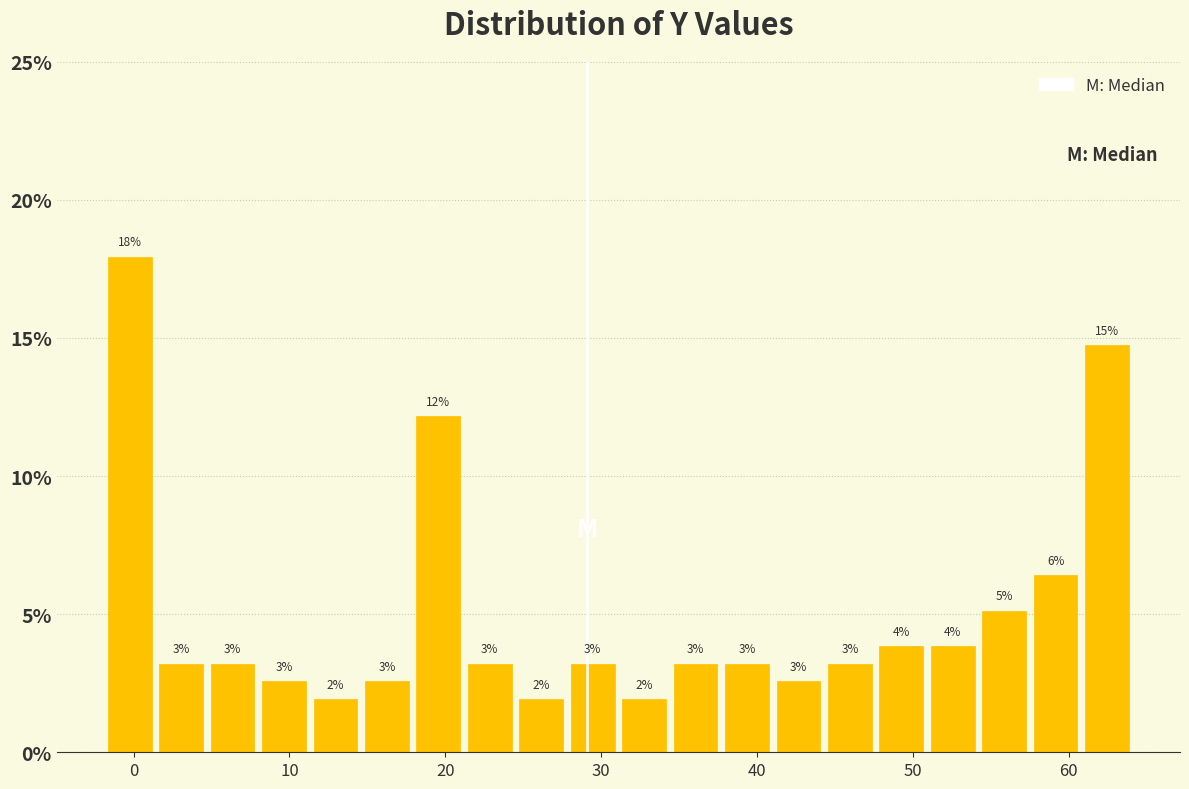

Read against the x-axis, roughly where is the centre of the tallest bar?

0